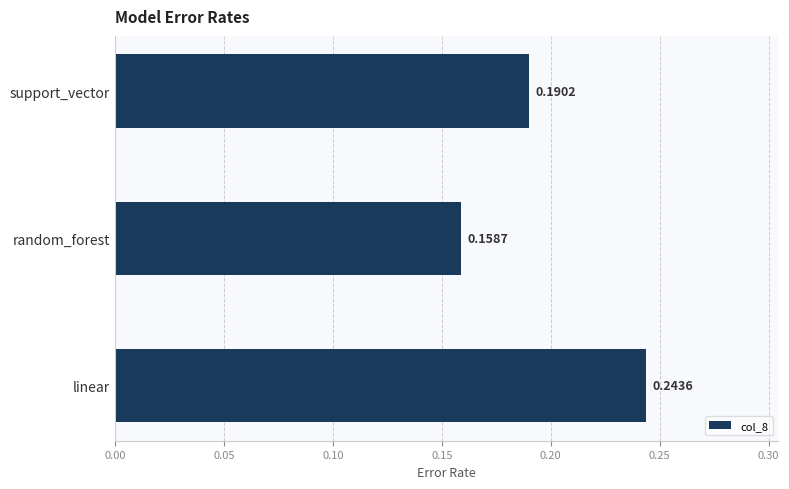

Which label corresponds to the smallest value in the chart?

random_forest